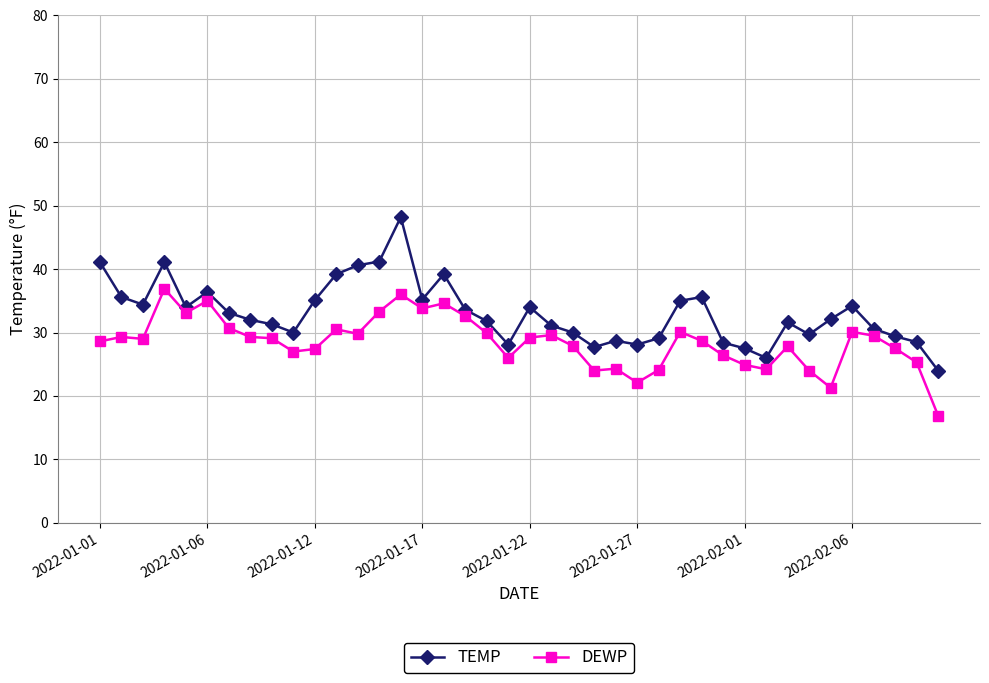

In TEMP, how many points are higher than both neighbors (excluding endpoints)?

9